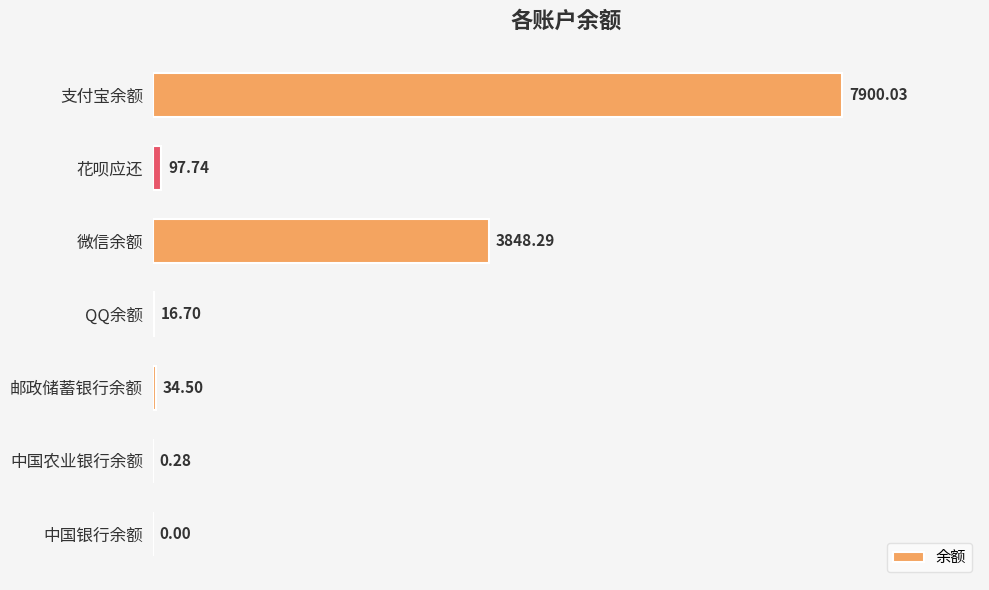

What is the sum of all values?

11897.5